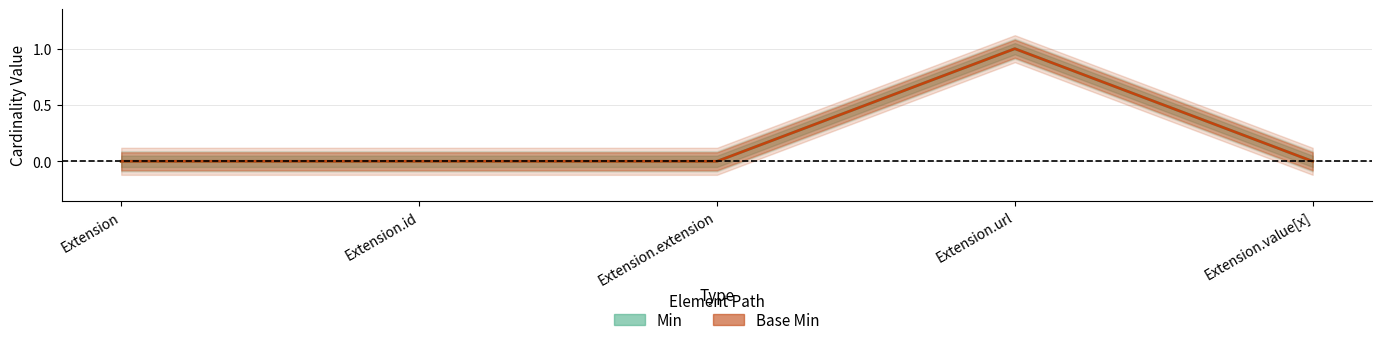

How many interior local peaks does the Min series have?

1